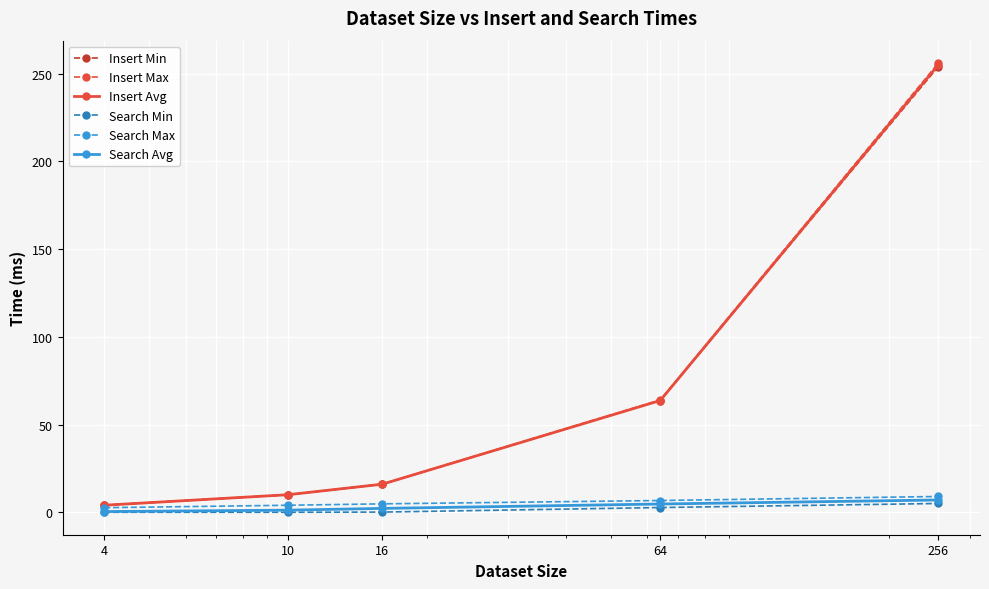

True or false: Insert Avg has more than 2 interior local peaks.

False